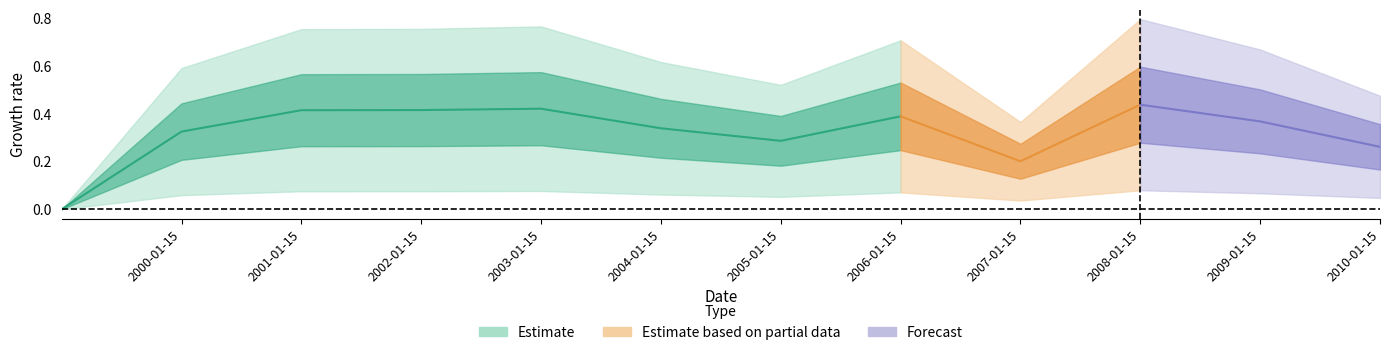

How many lines are shown in the chart?

1